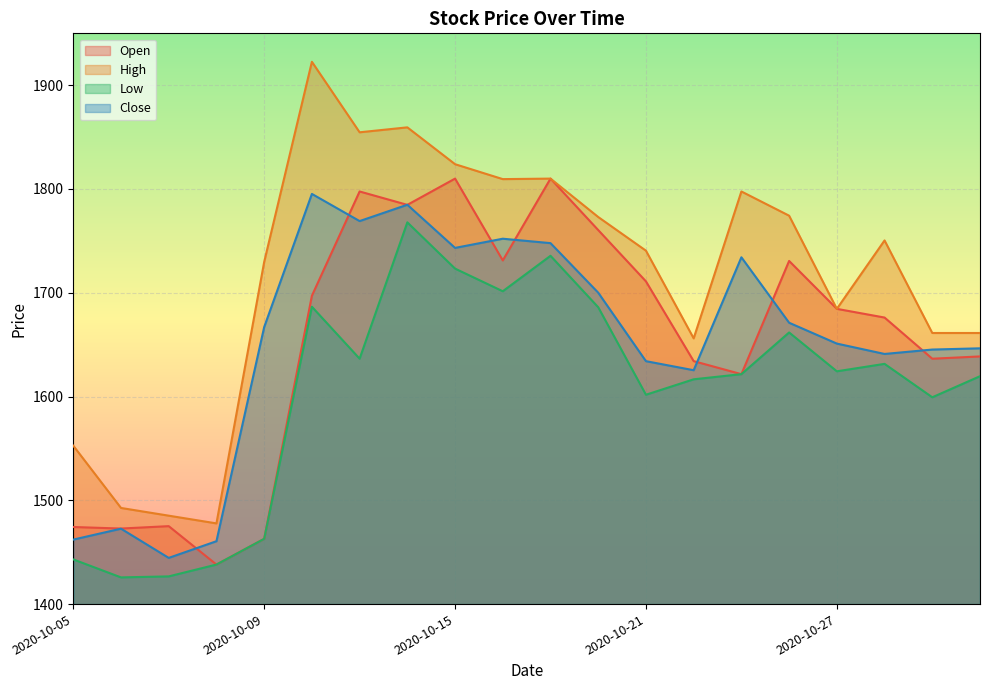

Reading left to right, list all the values displayed in this chart.

Open: 1474.3	1472.8	1475.1	1438.1	1462.9	1697.1	1797.6	1784.7	1810.0	1731.2	1810.0	1760.4	1711.0	1634.1	1621.6	1730.7	1684.5	1676.1	1636.5	1638.7
High: 1552.6	1492.6	1485.2	1477.8	1729.7	1922.6	1854.6	1859.4	1823.9	1809.5	1810.0	1773.0	1740.6	1656.1	1797.6	1774.3	1684.5	1750.4	1661.2	1661.2
Low: 1443.0	1425.7	1426.7	1438.1	1462.9	1686.5	1636.5	1767.9	1723.3	1701.5	1735.6	1686.0	1601.7	1616.6	1621.6	1661.7	1624.3	1631.5	1599.3	1619.6
Close: 1462.1	1472.7	1444.5	1460.6	1666.9	1795.3	1769.1	1784.8	1743.2	1752.1	1747.8	1700.1	1634.1	1625.4	1734.2	1671.1	1651.0	1641.0	1645.3	1646.5